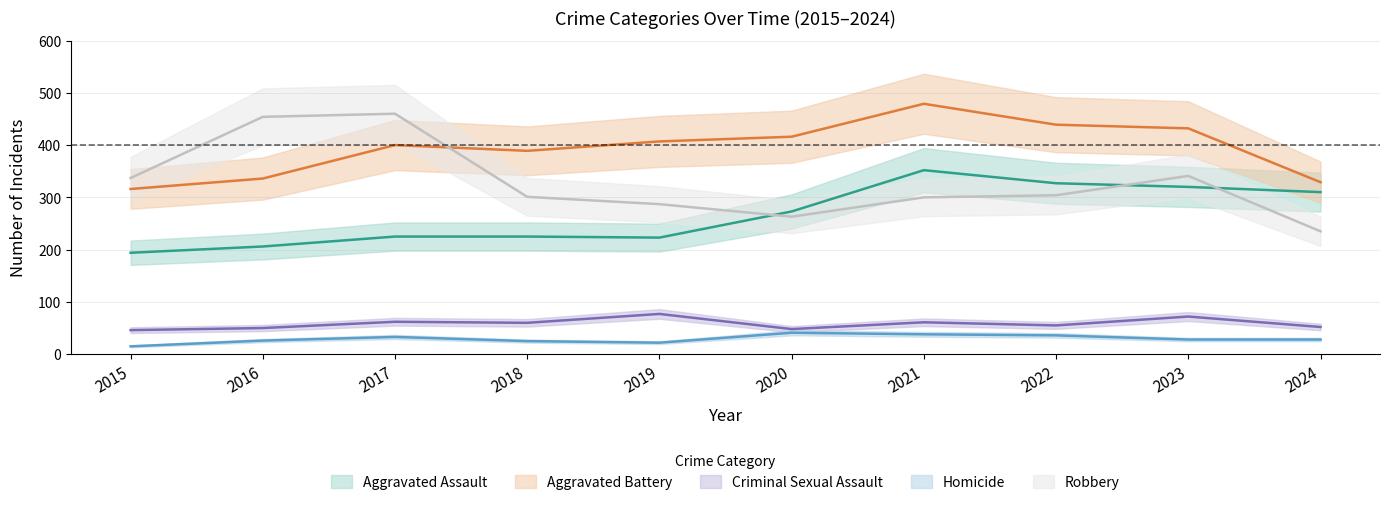

What is the difference between the highest and lowest values at 2022?

403